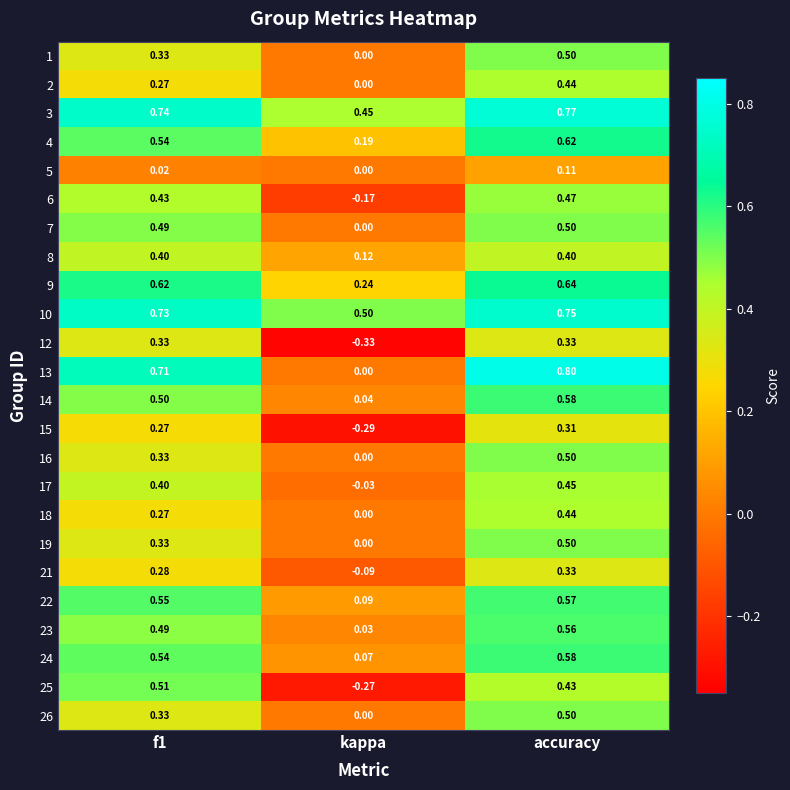

Where is 10 nearest to the value 0?

kappa